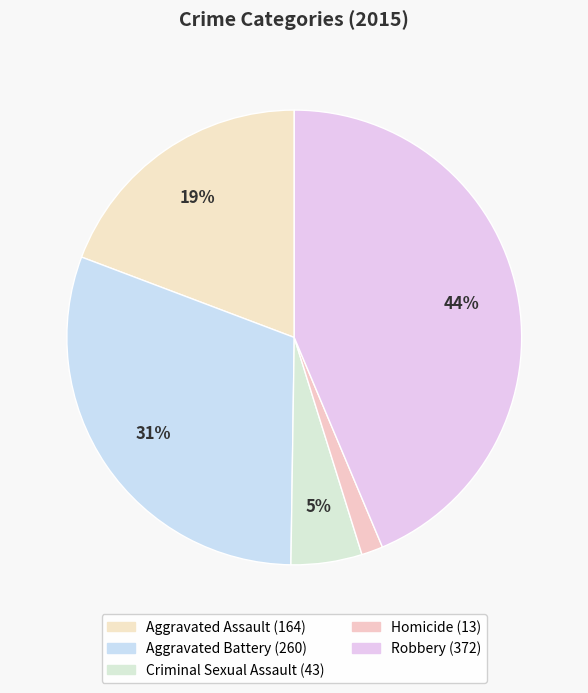

How many slices are in this pie chart?

5